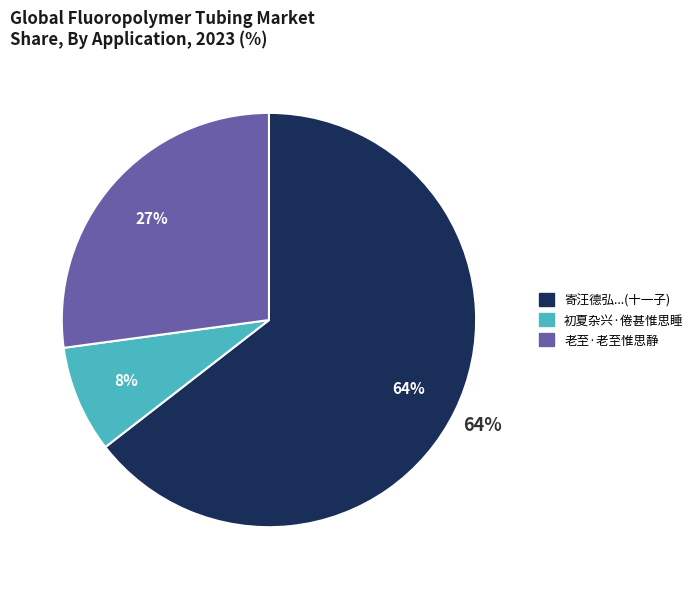

Which slice is the largest?

寄汪德弘陆华甫吴虎臣黄定甫吴子化吴孝甫卞长卿吴叔承程良学邵长孺倪惟思十一子